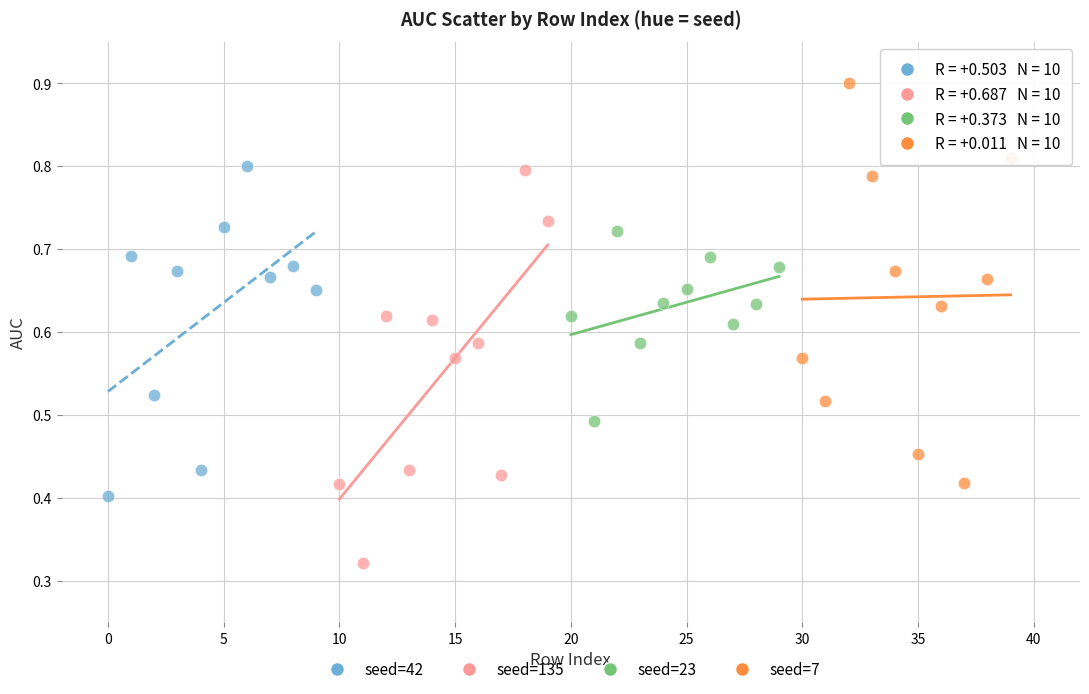

What are all the series names shown in the legend?

seed=42, seed=135, seed=23, seed=7